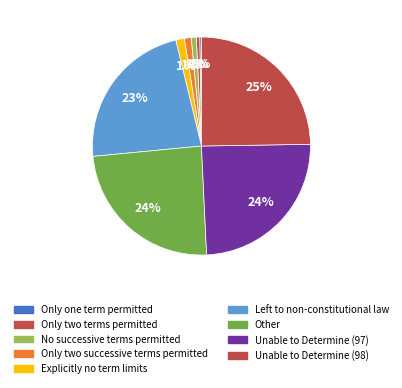

Is No successive terms permitted the majority of the pie?

No